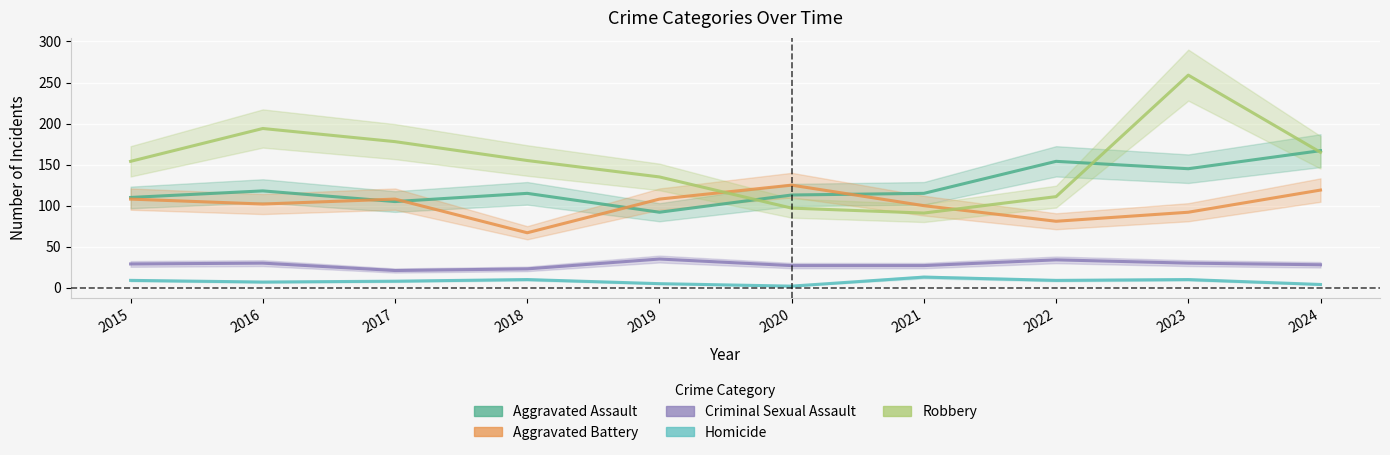

True or false: Robbery and Criminal Sexual Assault cross at least once.

False